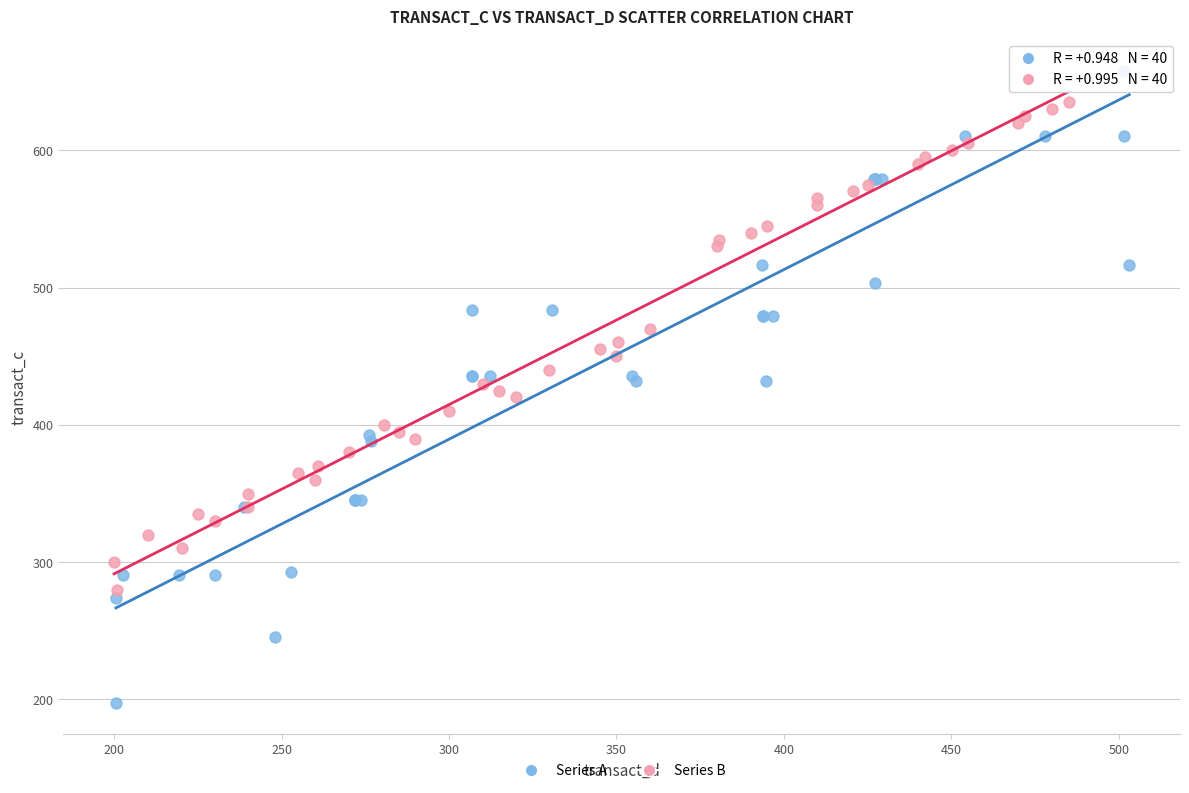

Which series has the largest Y range (max minus min)?

Series A